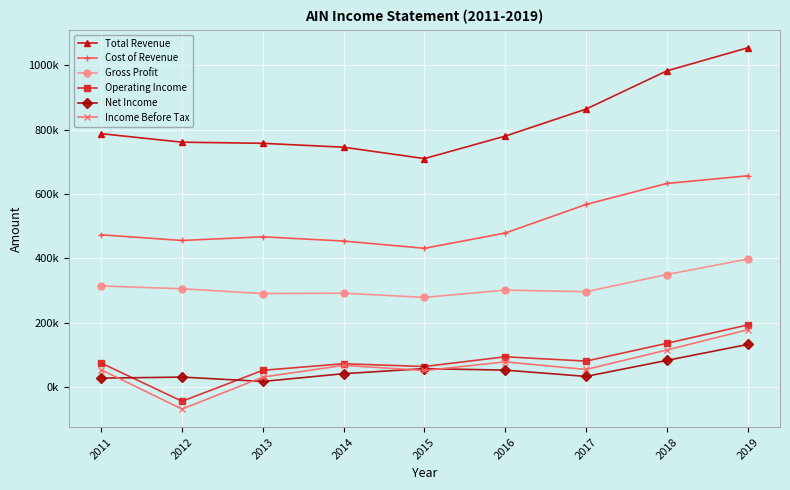

True or false: Operating Income and Income Before Tax intersect in this chart.

False